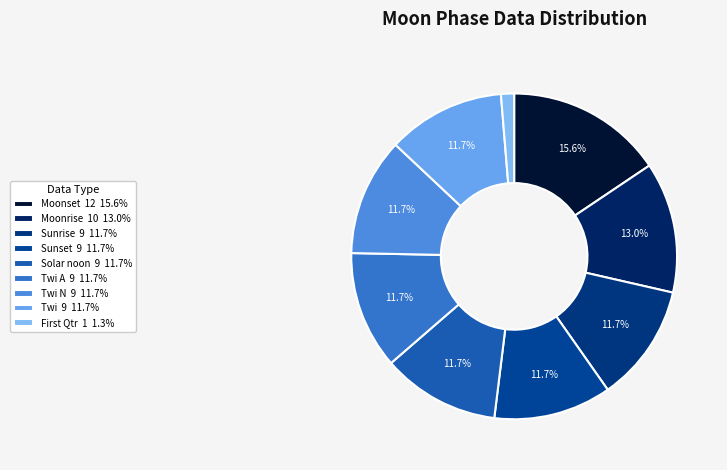

Count the number of slices in the pie.

9